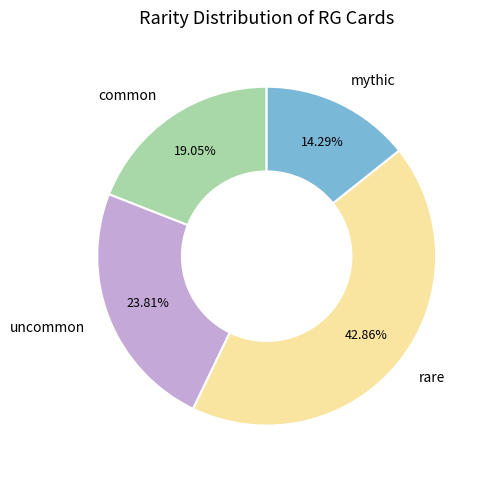

To the nearest percent, what is the average slice percentage?

25%